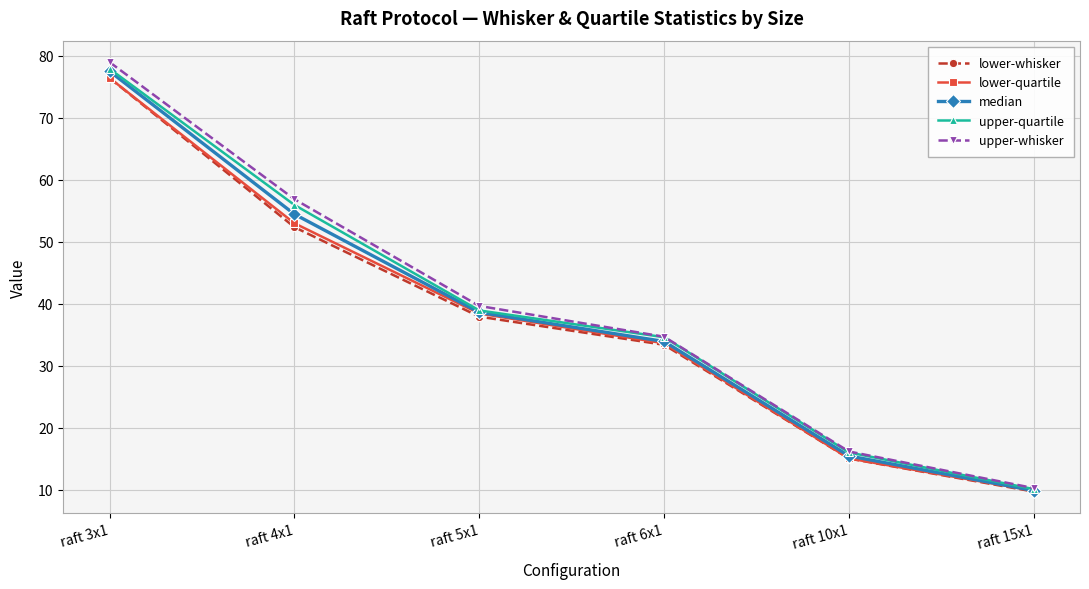

How many values in the median series are below 38?

3